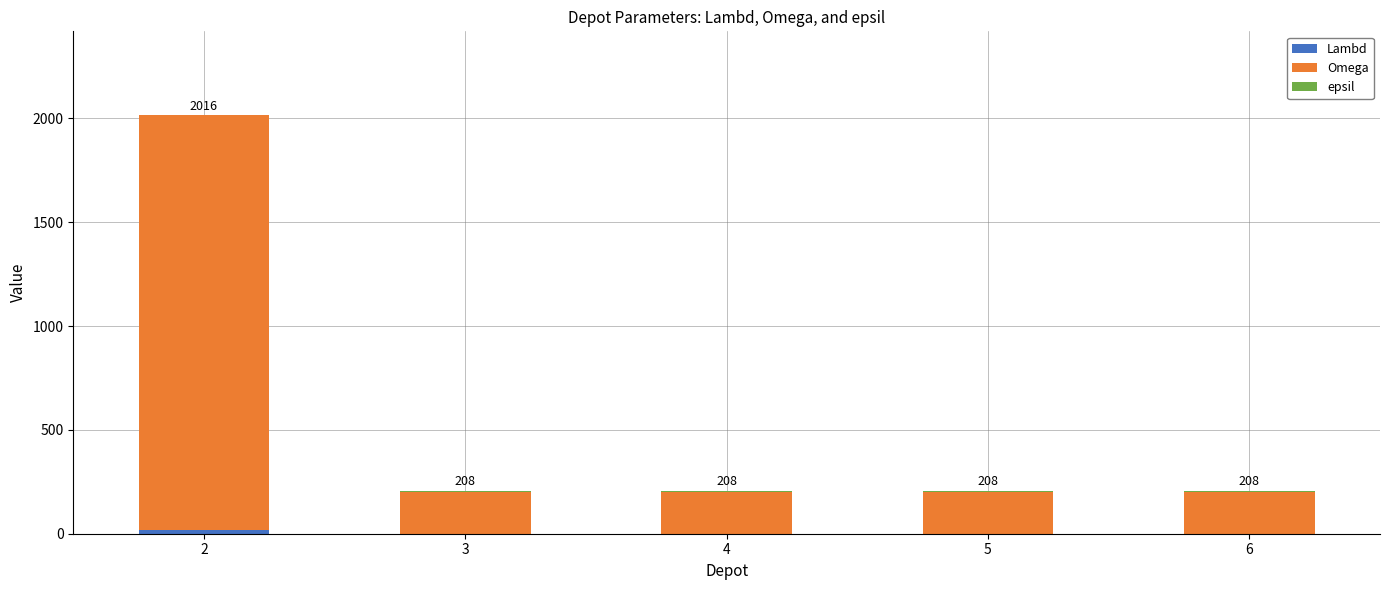

Are the bars grouped side by side (vs. stacked)?

No